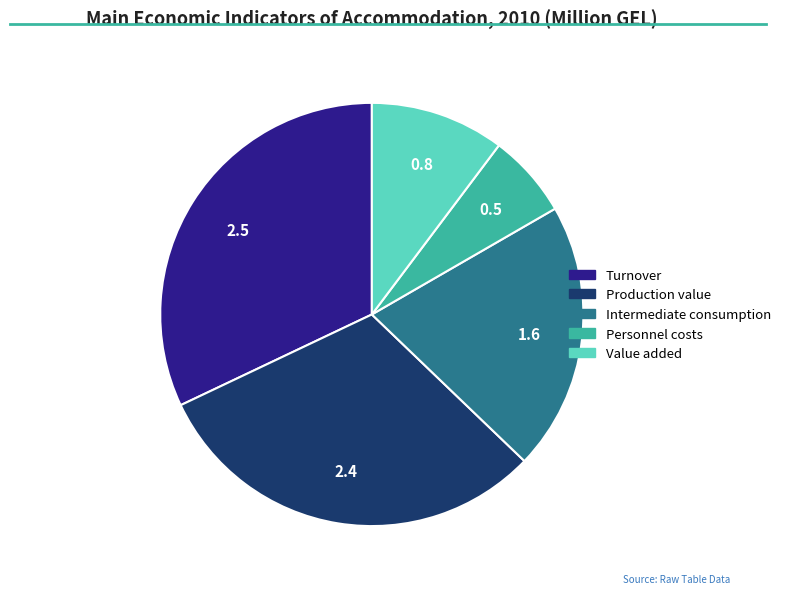

Is there a majority slice in this chart?

No